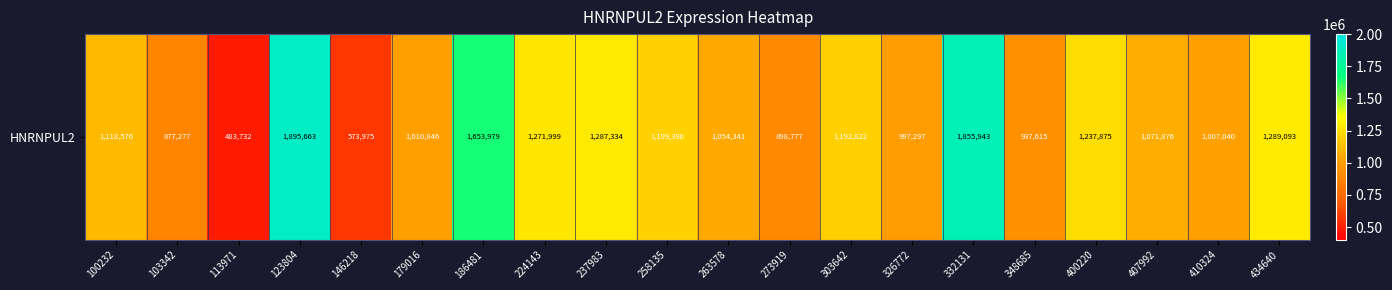

Which label corresponds to the largest value in the chart?

123804